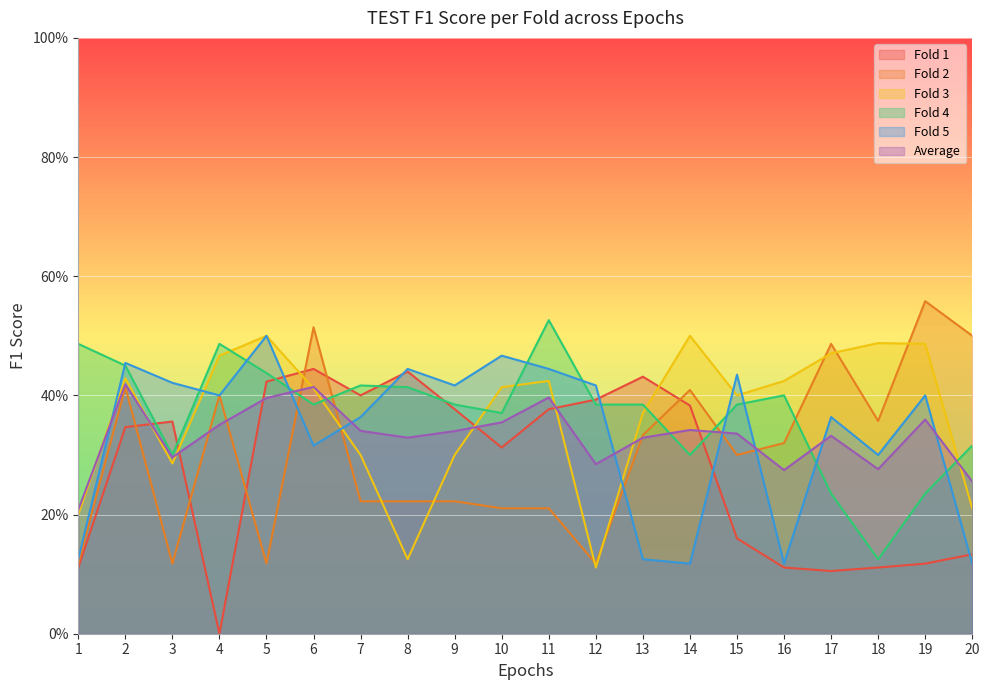

What is the value of the Fold 1 point at the 14th from the left?

0.4